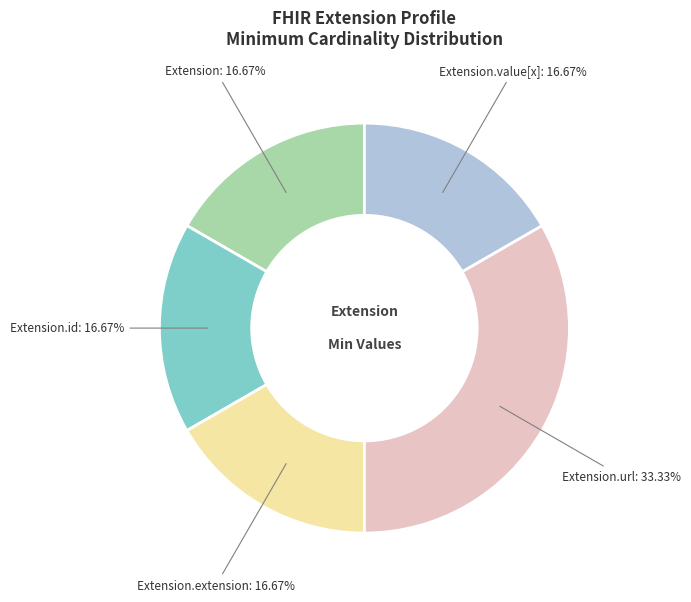

Does any single category account for the majority?

No